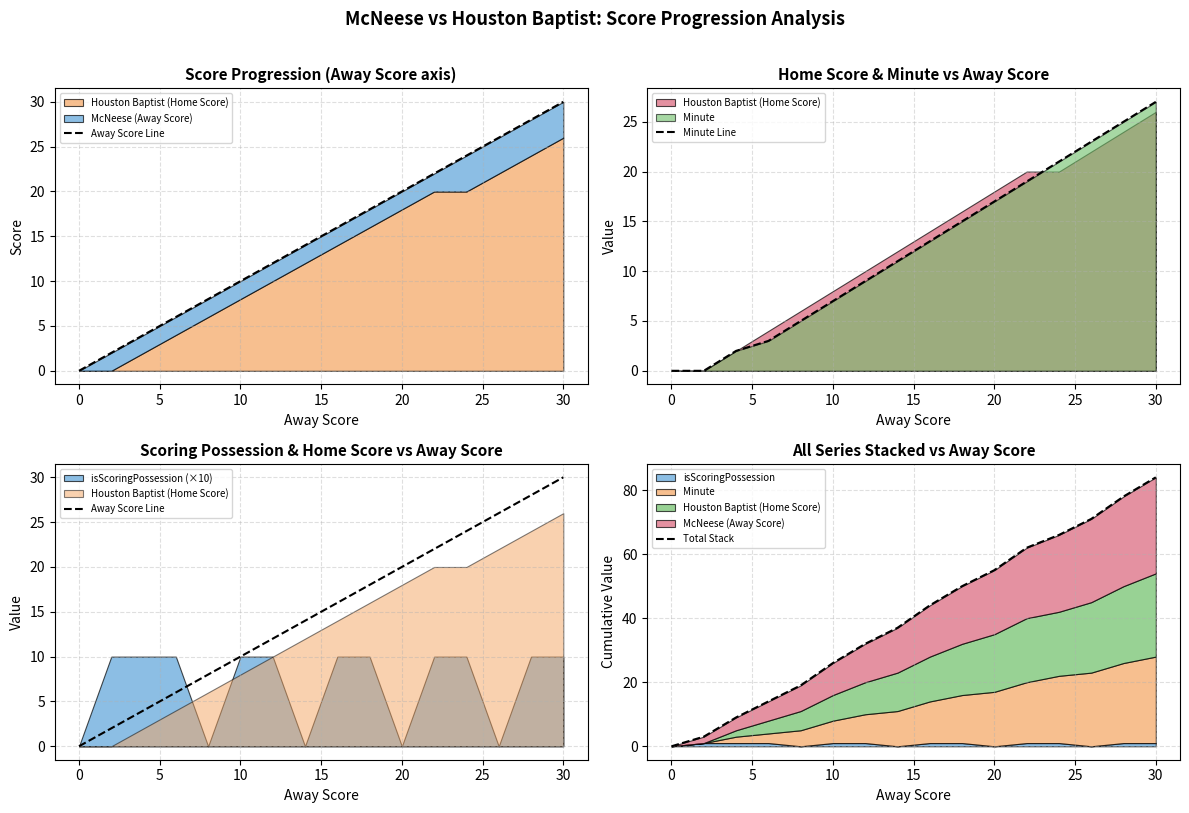

What is the greatest value displayed?

84